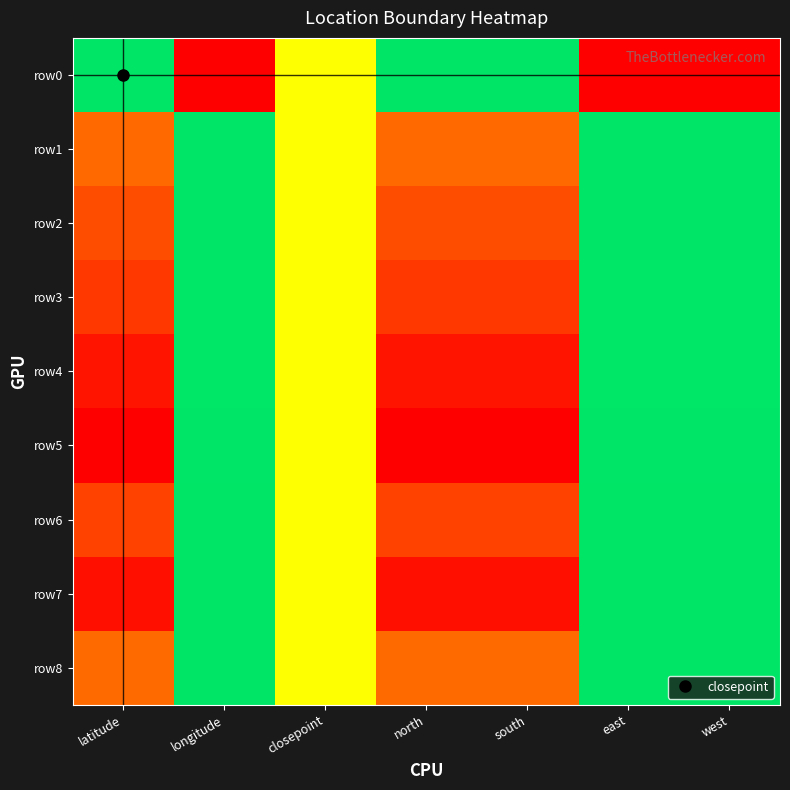

At which category does the chart reach its minimum across all series?

longitude